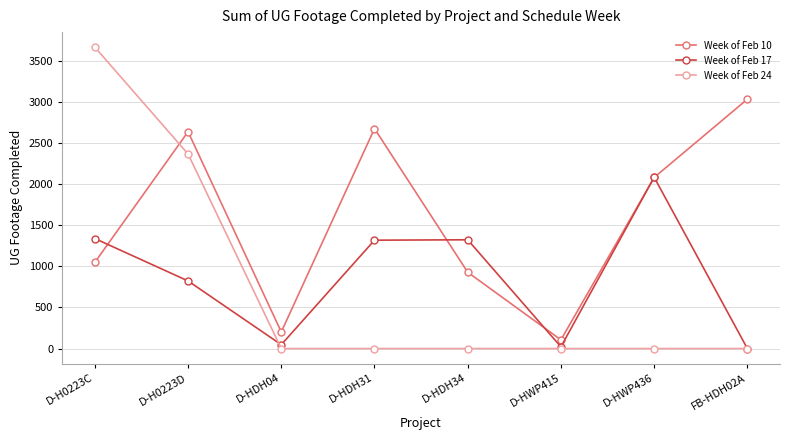

Count the number of categories in the chart.

8